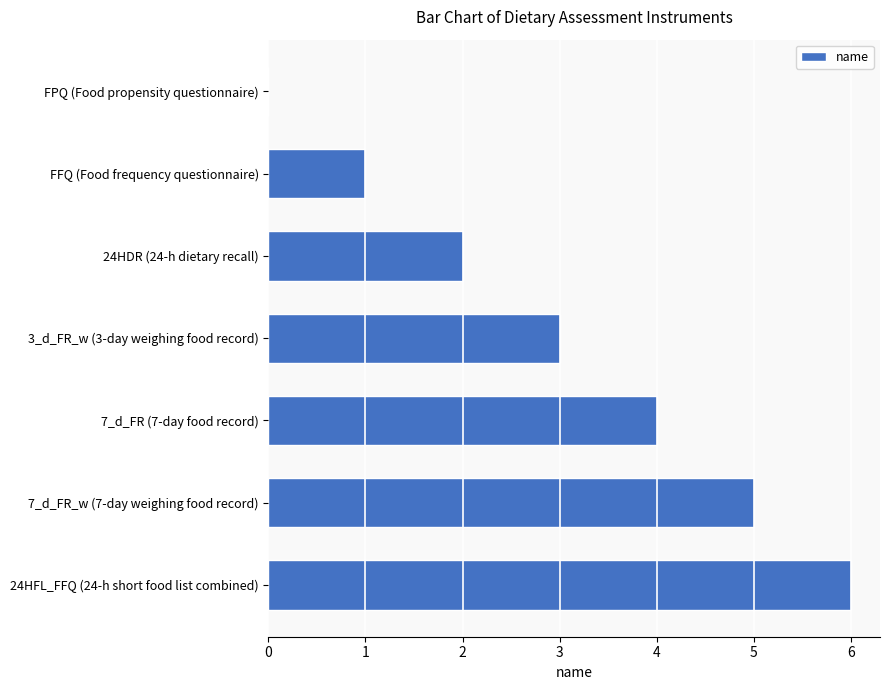

True or false: the data shows 2 at 24HDR (24-h dietary recall).

True